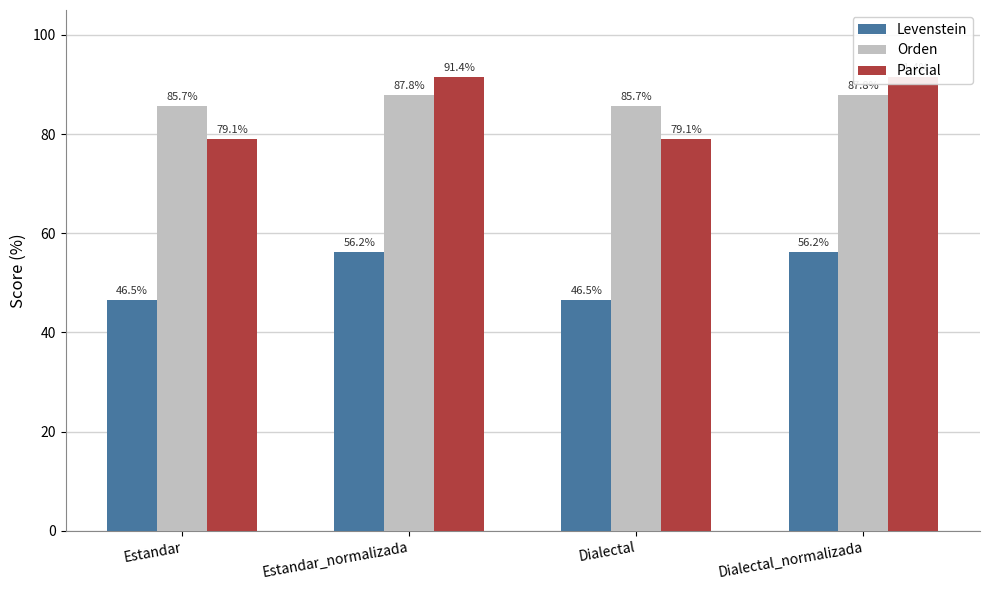

What is the average value of the Orden series?

86.8